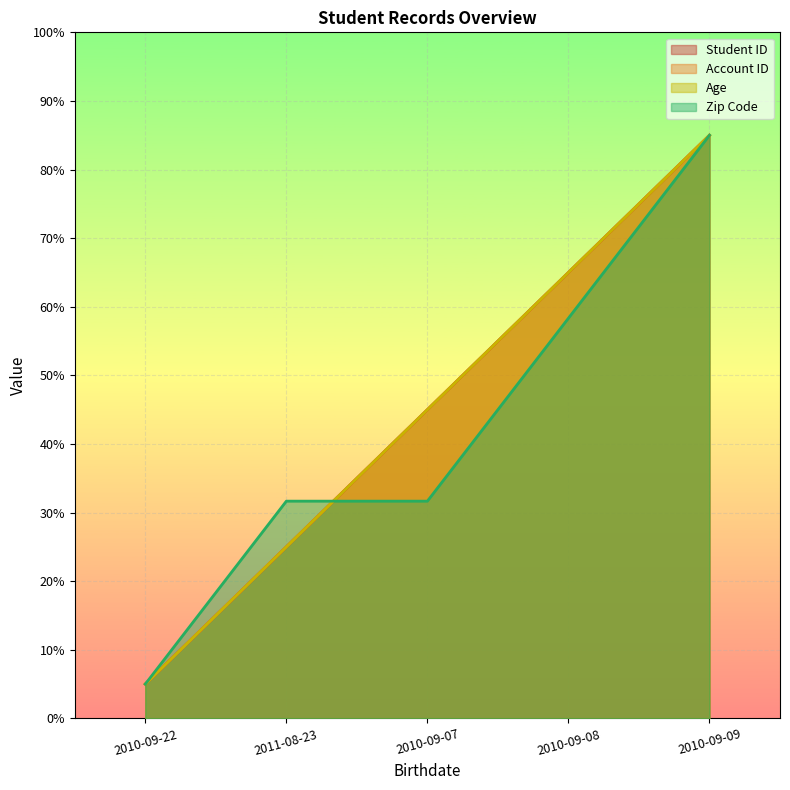

How many intersections are there between Student ID and Zip Code?

1